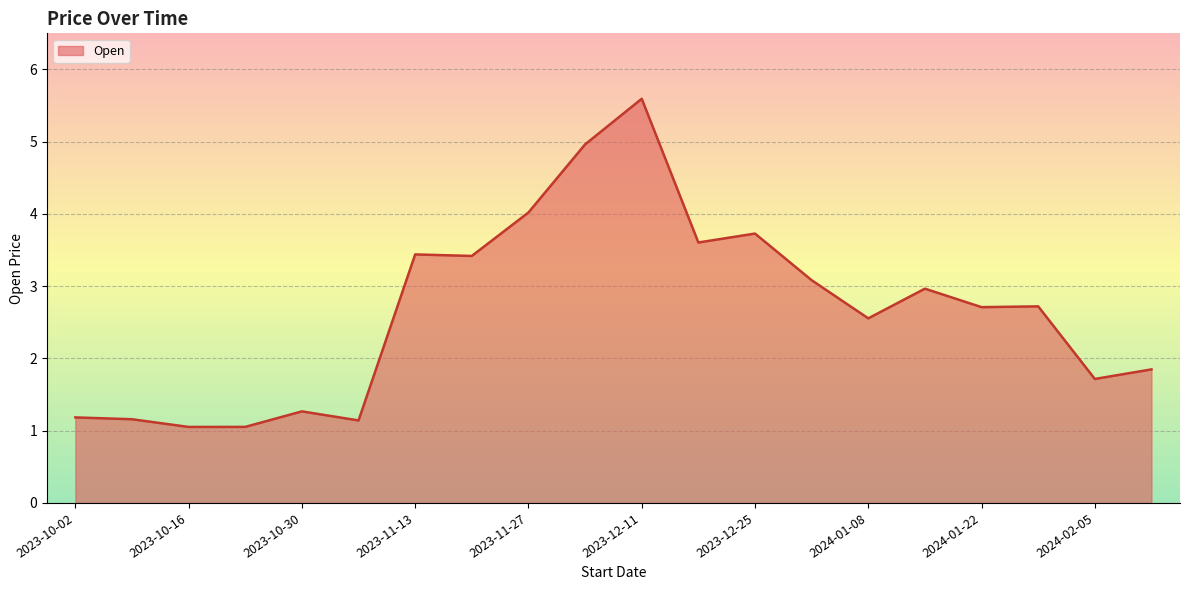

What is the difference between the maximum and minimum values?

4.5